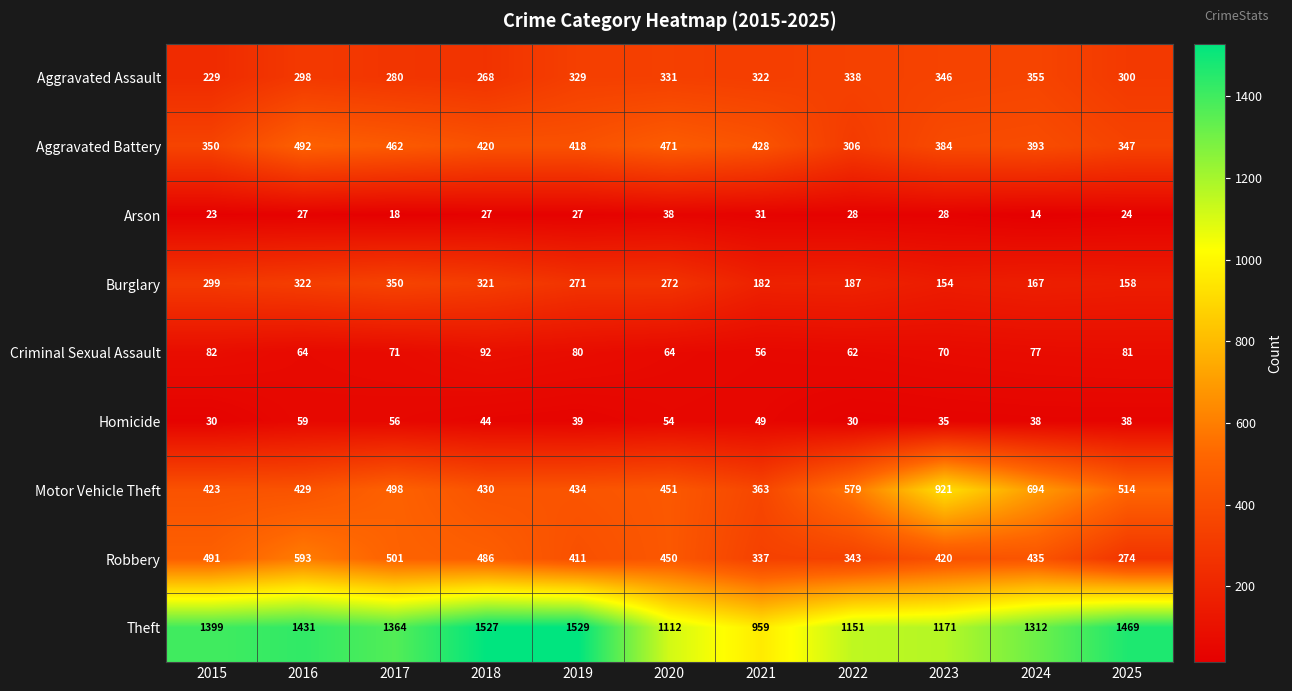

What is the spread (max minus min) of values at 2024?

1298